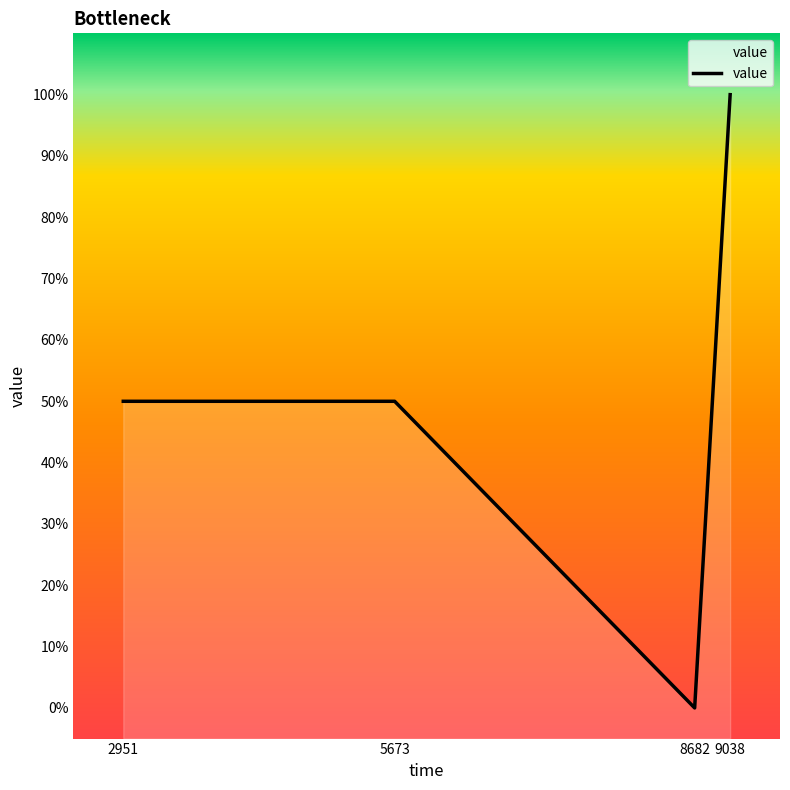

Rank the categories by value from lowest to highest.

8682, 2951, 5673, 9038